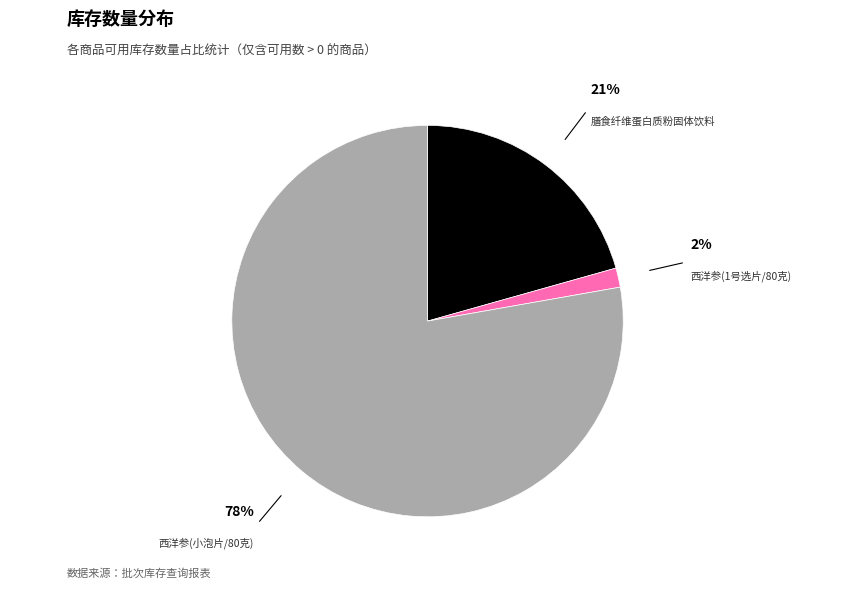

To the nearest percent, what is the average slice percentage?

33%